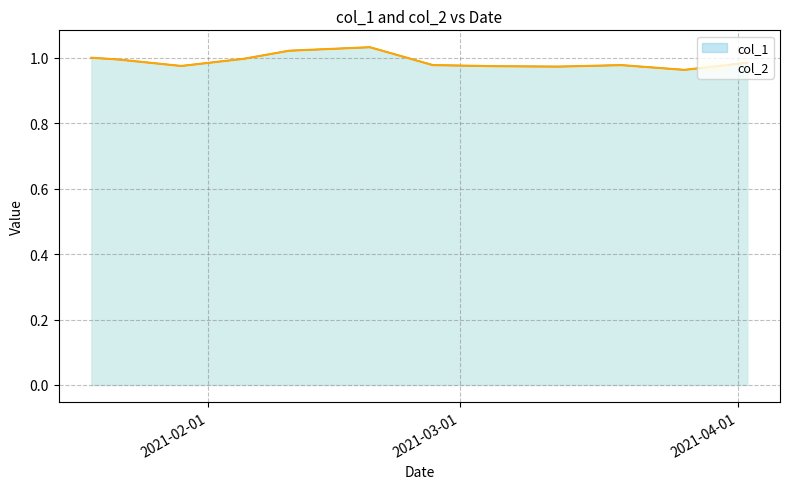

What is the difference between the maximum and minimum values in the col_1 series?

0.1